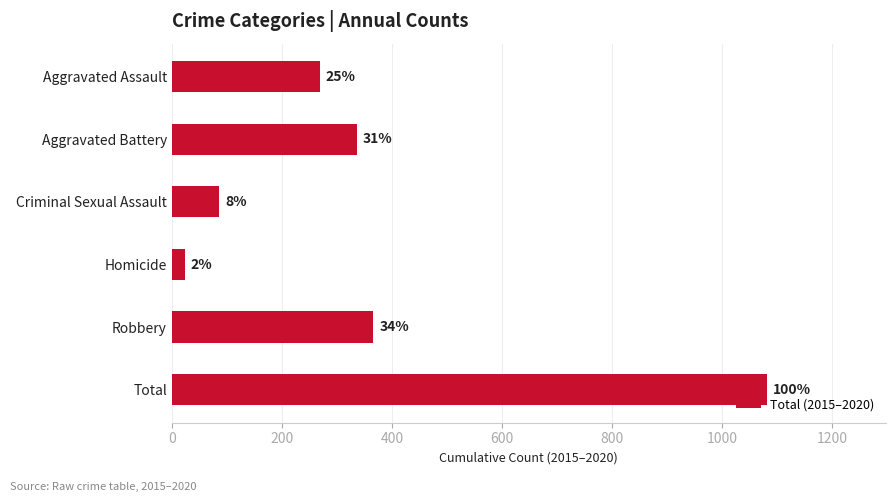

Are the bars horizontal?

Yes